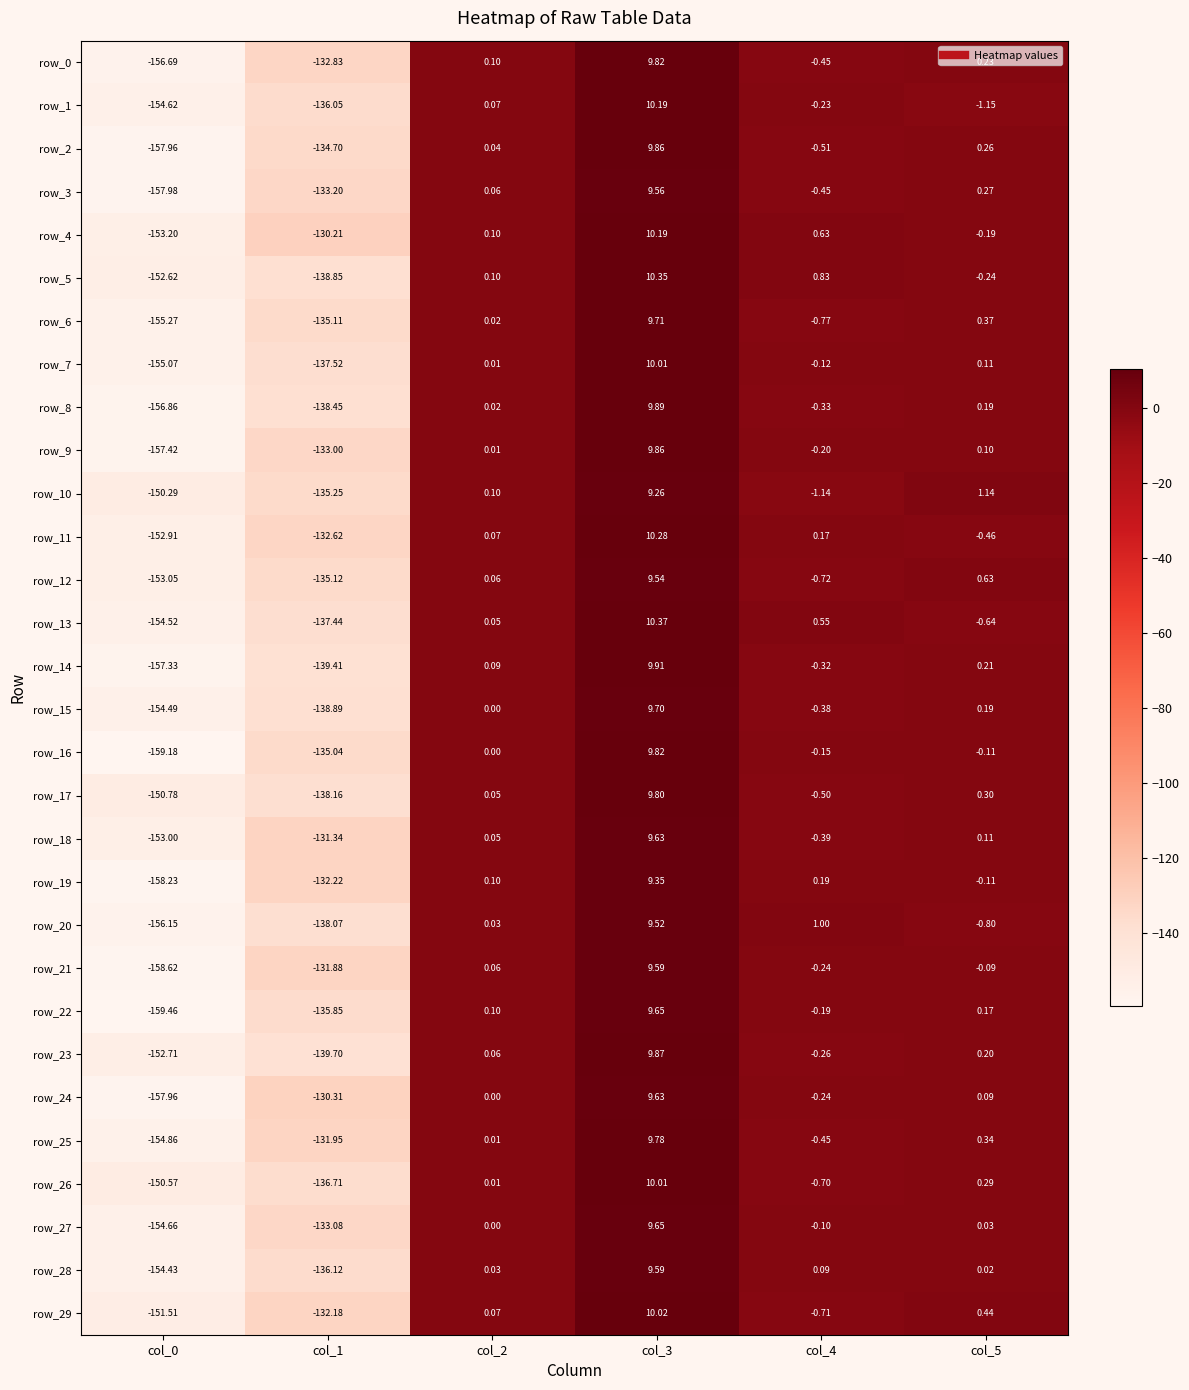

Is the value of row_19 at col_4 greater than the value of row_24 at col_2?

Yes